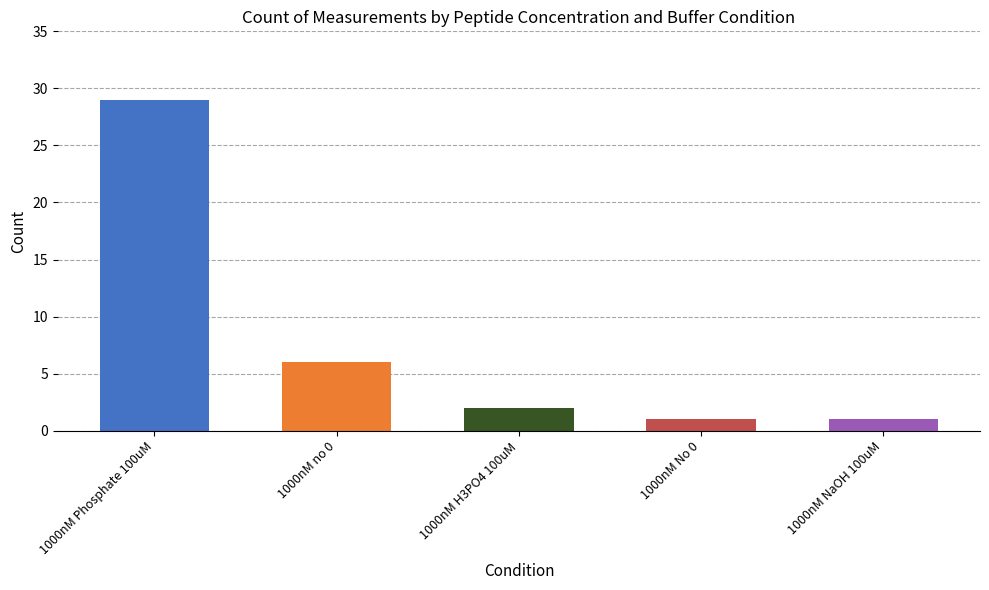

What is the maximum value shown in the chart?

29